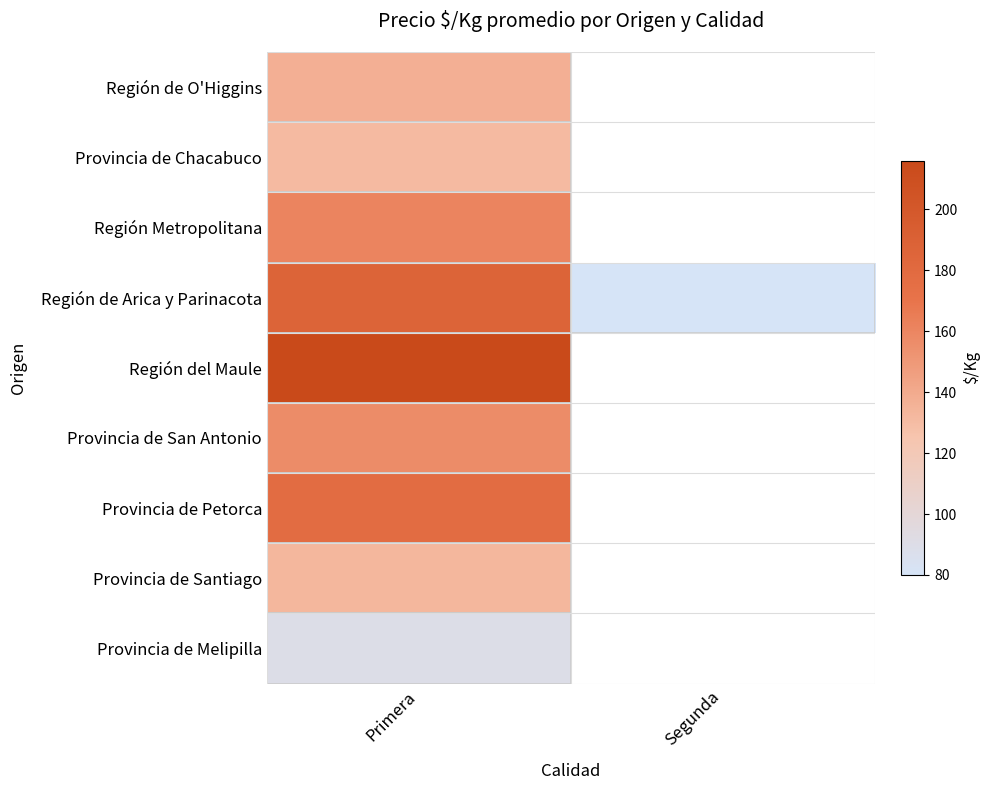

Which category has the lowest value across all series?

Segunda